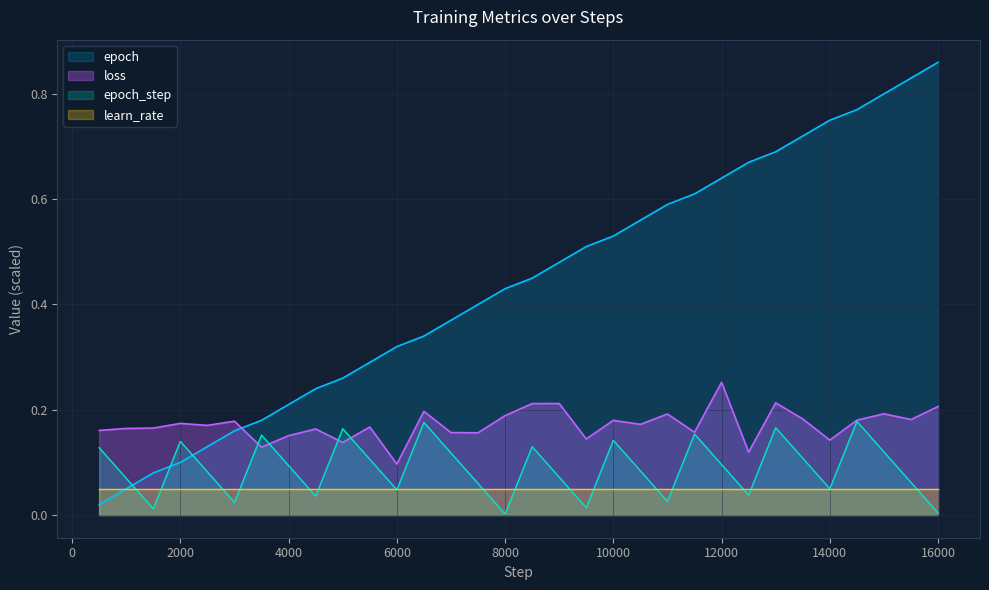

Which series has the largest range (max minus min)?

epoch